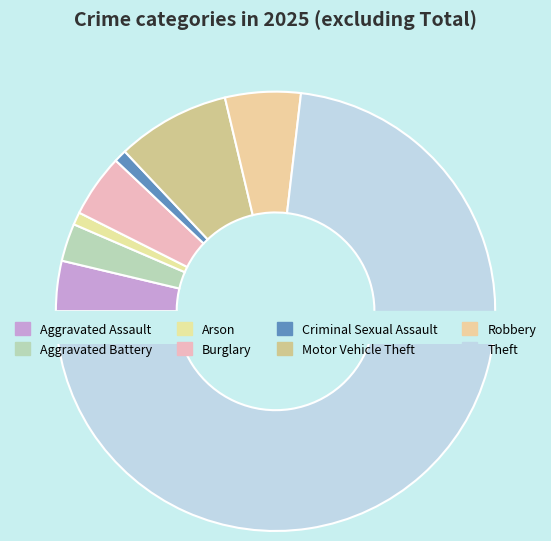

Approximately how many times larger is the value at Arson compared to Criminal Sexual Assault?

1.0